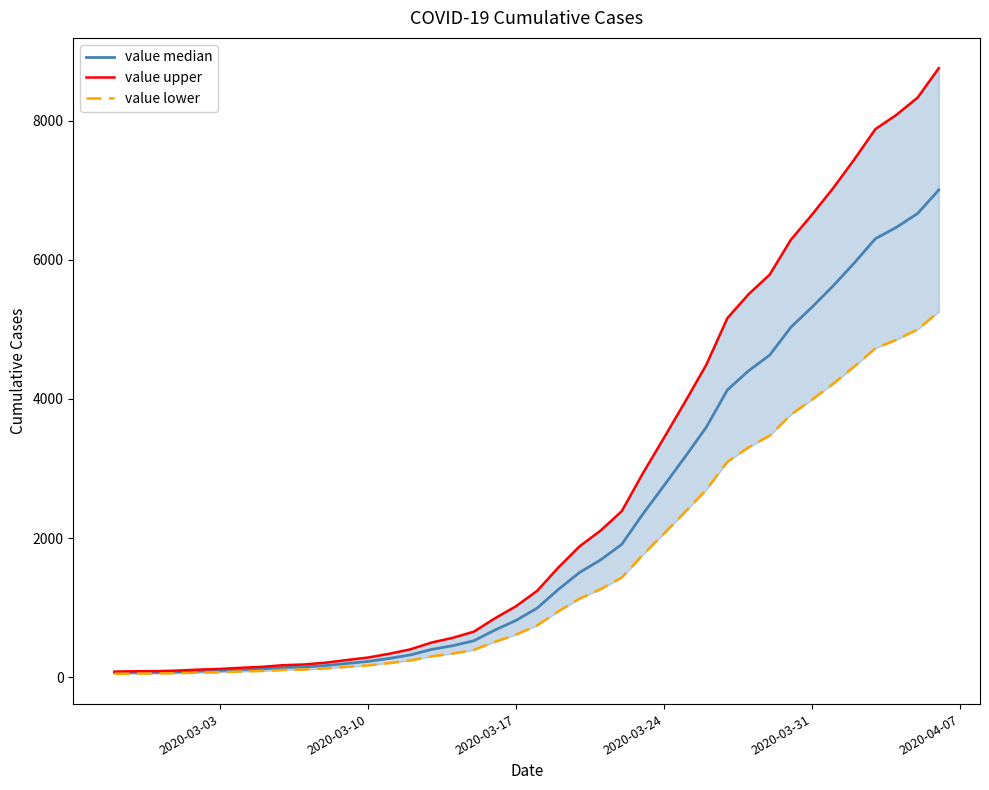

What is the difference between the second highest and second lowest values in the value upper series?

8247.5